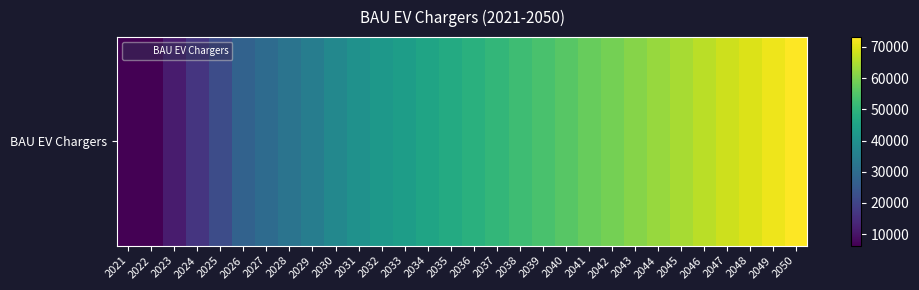

What is the ratio of the value at 2035 to the value at 2048?

0.7